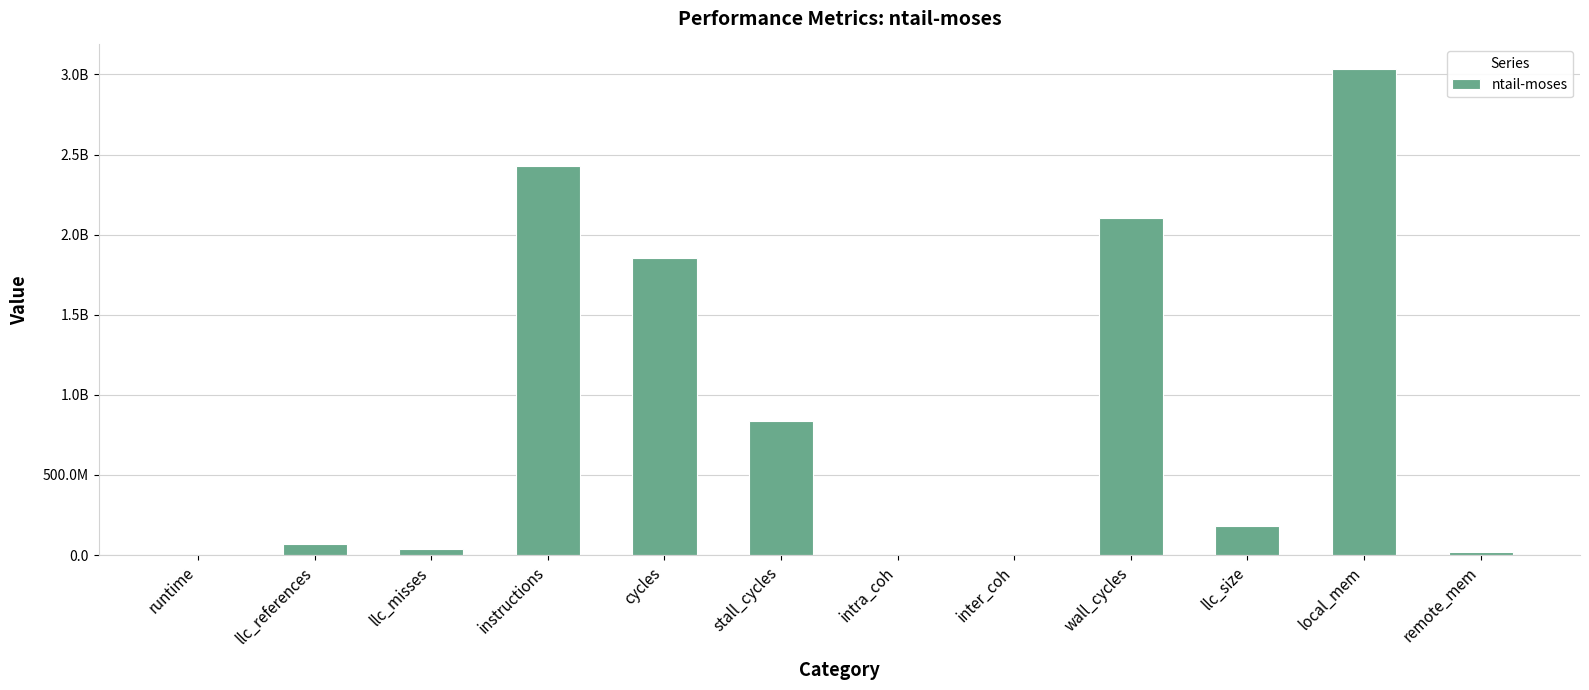

What is the label of the 12th bar from the left?

remote_mem